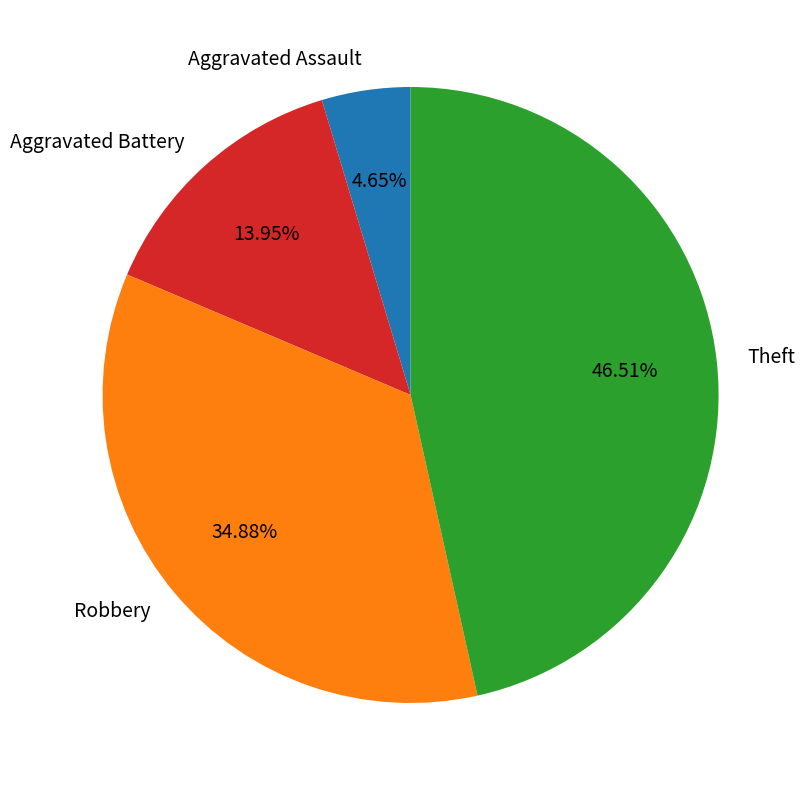

Count the number of slices in the pie.

4